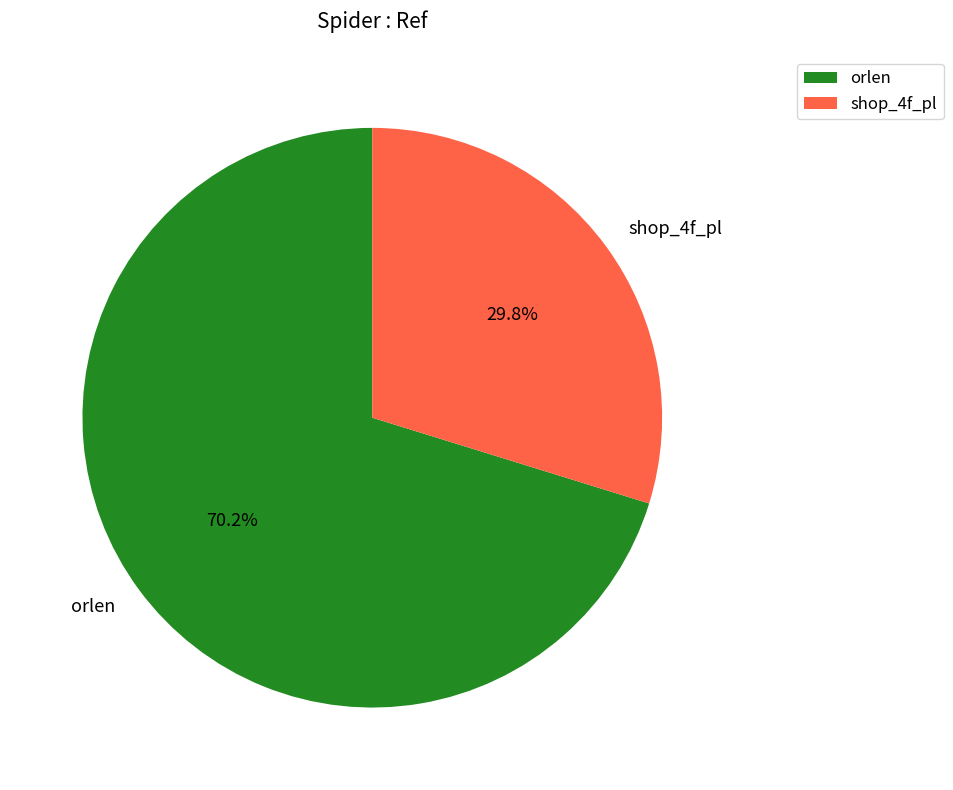

Which category has the smallest portion of the pie?

shop_4f_pl